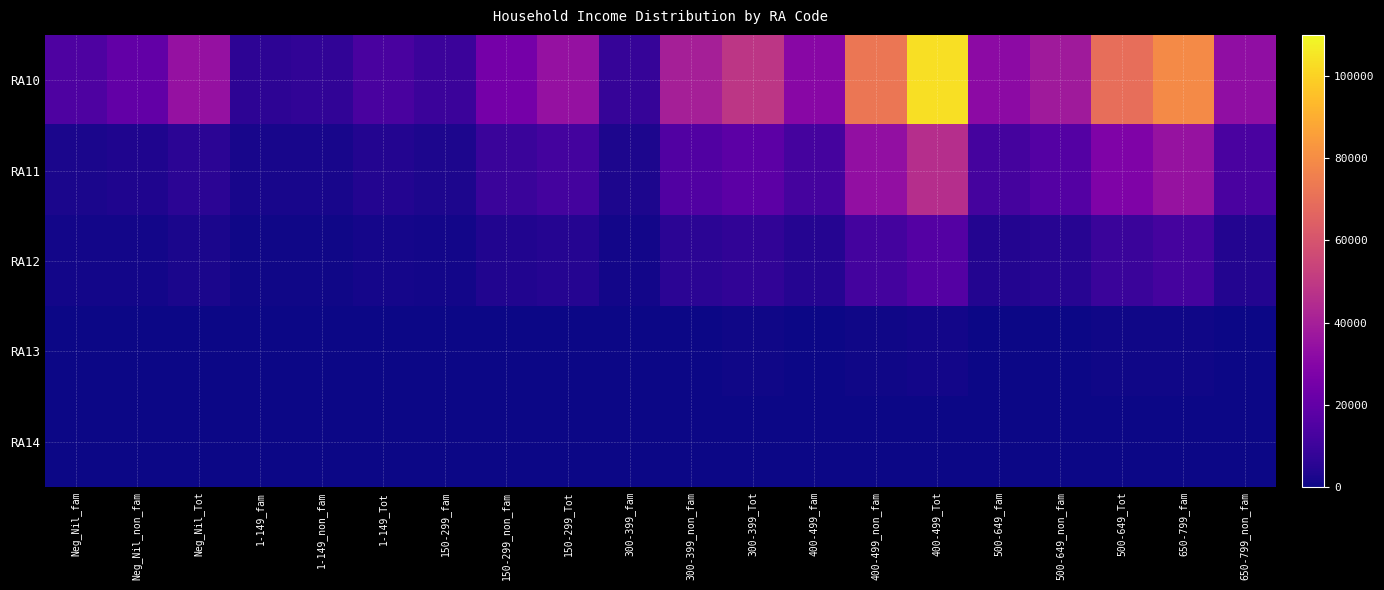

Reading left to right, transcribe all the data shown in this chart.

RA10: Neg_Nil_fam=14528	Neg_Nil_non_fam=19898	Neg_Nil_Tot=34420	1-149_fam=6201	1-149_non_fam=6888	1-149_Tot=13087	150-299_fam=9802	150-299_non_fam=24970	150-299_Tot=34780	300-399_fam=8484	300-399_non_fam=40240	300-399_Tot=48723	400-499_fam=30886	400-499_non_fam=72448	400-499_Tot=103335	500-649_fam=31881	500-649_non_fam=37881	500-649_Tot=69761	650-799_fam=79214	650-799_non_fam=33512
RA11: Neg_Nil_fam=2552	Neg_Nil_non_fam=3363	Neg_Nil_Tot=5910	1-149_fam=1786	1-149_non_fam=2146	1-149_Tot=3932	150-299_fam=2775	150-299_non_fam=9075	150-299_Tot=11854	300-399_fam=2877	300-399_non_fam=15335	300-399_Tot=18213	400-499_fam=12040	400-499_non_fam=33759	400-499_Tot=45802	500-649_fam=12115	500-649_non_fam=16214	500-649_Tot=28327	650-799_fam=35229	650-799_non_fam=13668
RA12: Neg_Nil_fam=1056	Neg_Nil_non_fam=1184	Neg_Nil_Tot=2239	1-149_fam=789	1-149_non_fam=781	1-149_Tot=1565	150-299_fam=1091	150-299_non_fam=3472	150-299_Tot=4566	300-399_fam=1098	300-399_non_fam=5821	300-399_Tot=6919	400-499_fam=4610	400-499_non_fam=11687	400-499_Tot=16292	500-649_fam=4159	500-649_non_fam=4959	500-649_Tot=9117	650-799_fam=12059	650-799_non_fam=4217
RA13: Neg_Nil_fam=103	Neg_Nil_non_fam=76	Neg_Nil_Tot=182	1-149_fam=48	1-149_non_fam=49	1-149_Tot=99	150-299_fam=72	150-299_non_fam=254	150-299_Tot=323	300-399_fam=81	300-399_non_fam=397	300-399_Tot=476	400-499_fam=268	400-499_non_fam=638	400-499_Tot=900	500-649_fam=240	500-649_non_fam=276	500-649_Tot=510	650-799_fam=618	650-799_non_fam=258
RA14: Neg_Nil_fam=23	Neg_Nil_non_fam=17	Neg_Nil_Tot=35	1-149_fam=15	1-149_non_fam=16	1-149_Tot=28	150-299_fam=19	150-299_non_fam=58	150-299_Tot=77	300-399_fam=22	300-399_non_fam=59	300-399_Tot=87	400-499_fam=59	400-499_non_fam=125	400-499_Tot=176	500-649_fam=40	500-649_non_fam=44	500-649_Tot=89	650-799_fam=107	650-799_non_fam=56